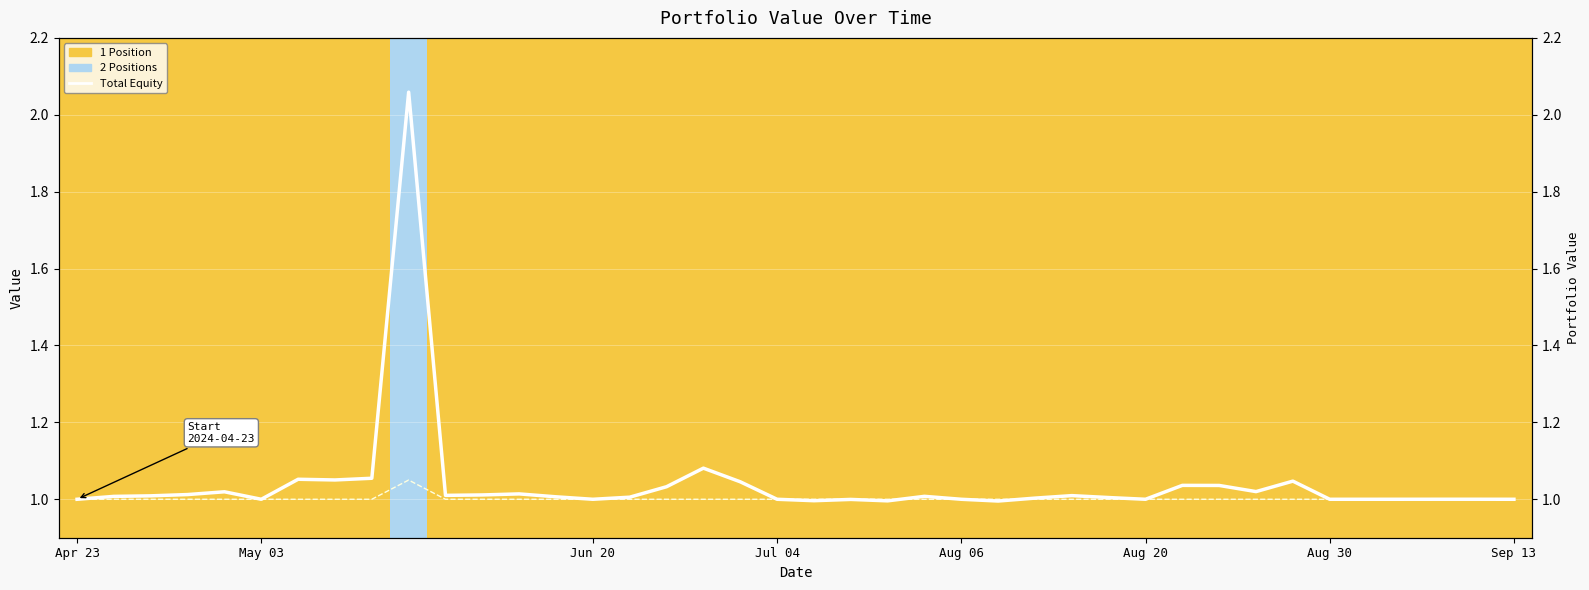

What is the lowest value of the total_equity line series?

1.0